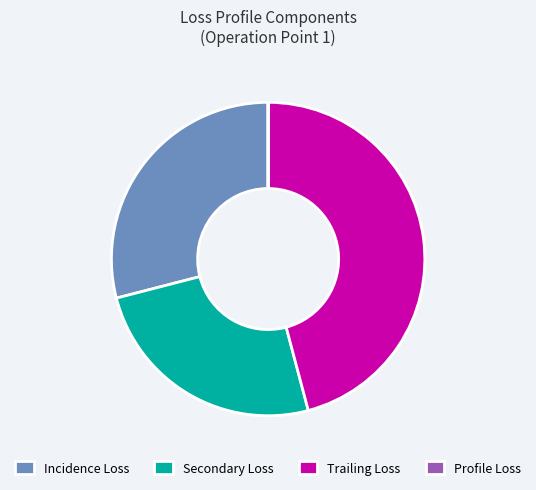

Is it true that Secondary Loss is 25% of the pie?

True